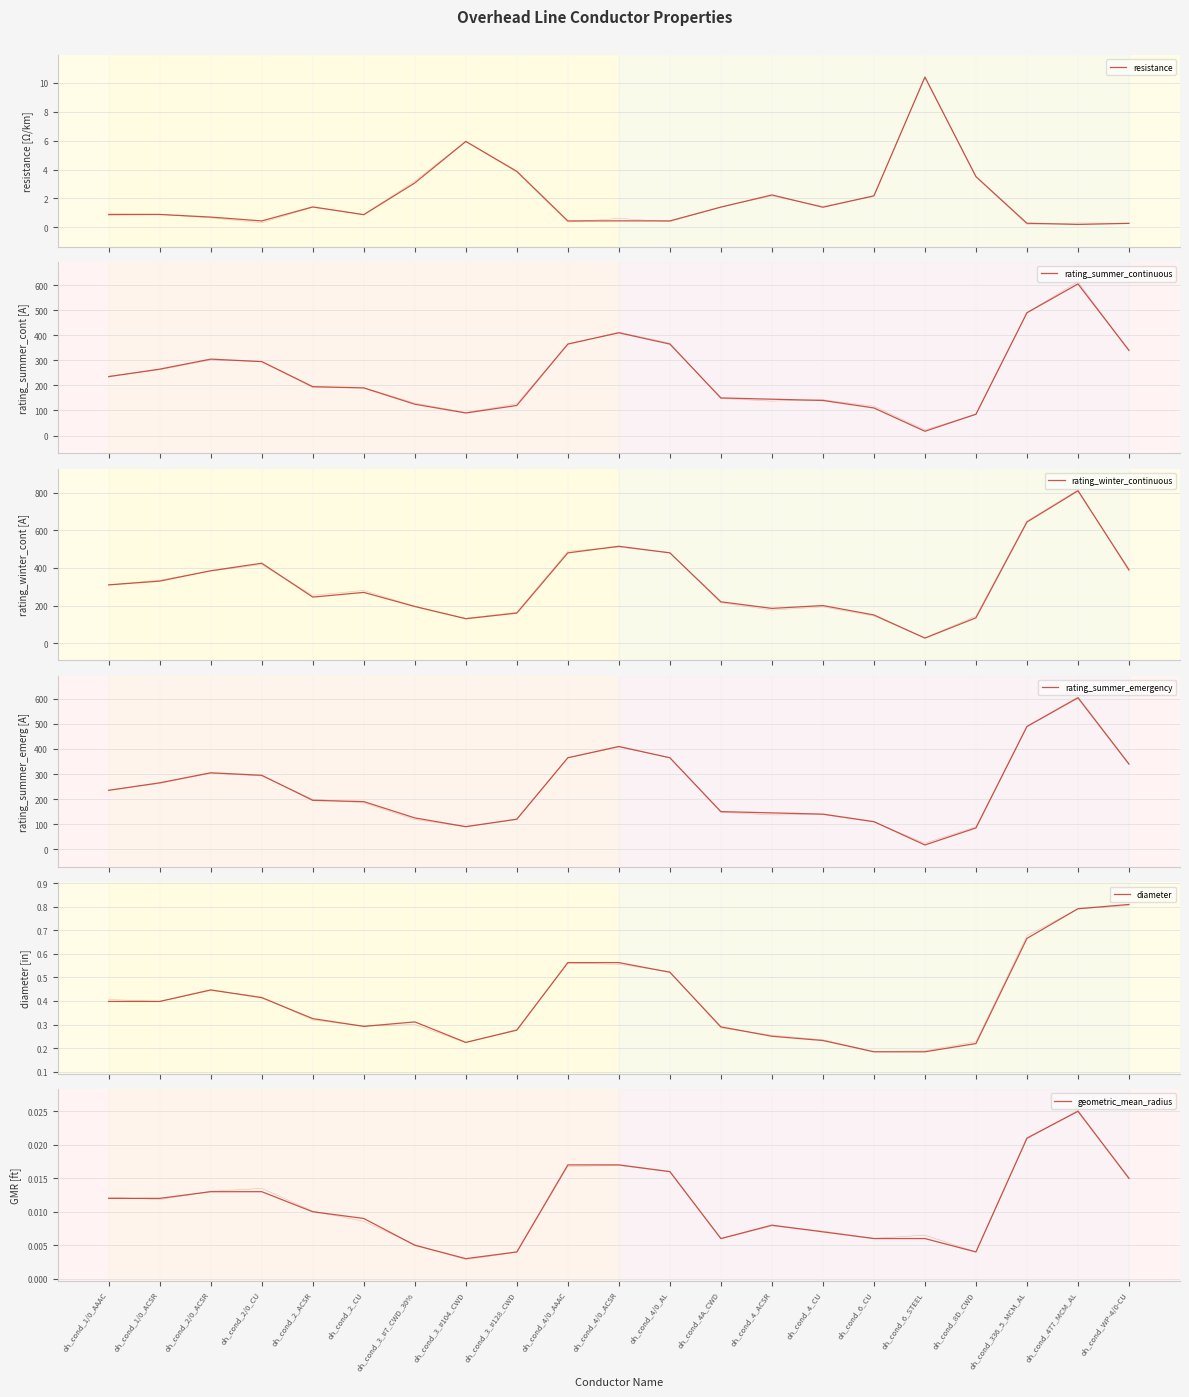

What is the total value across all series at oh_cond_4A_CWD?

521.7